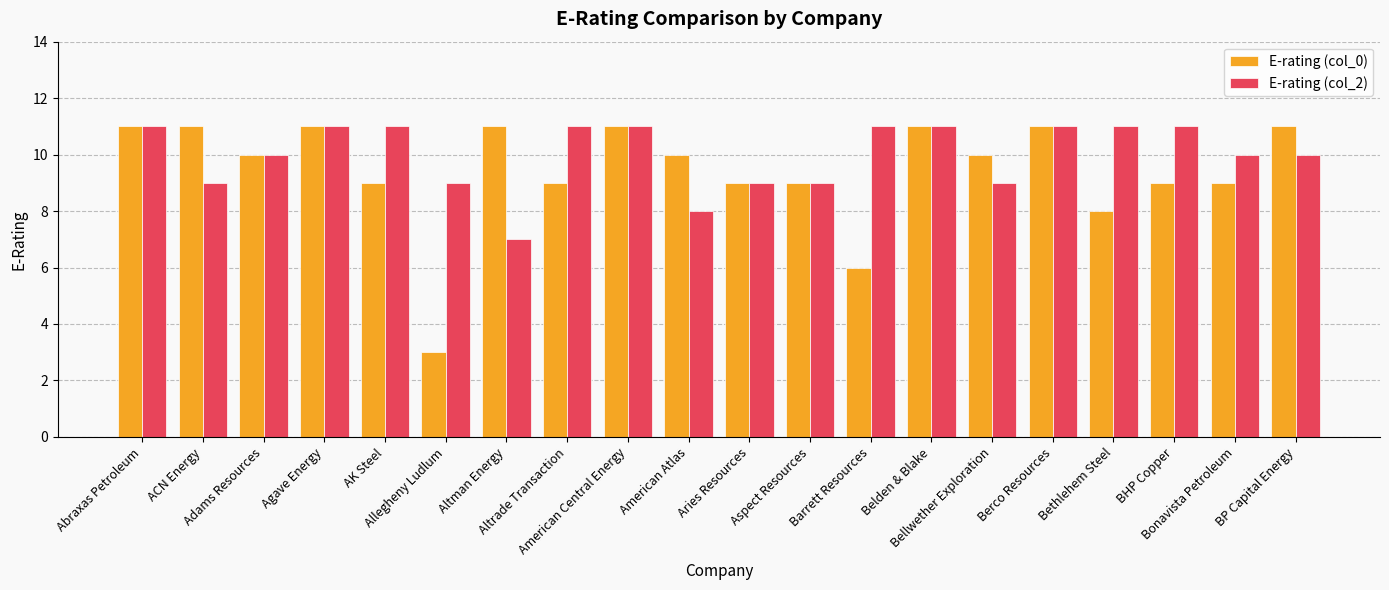

What is the minimum value for E-rating (col_2)?

7